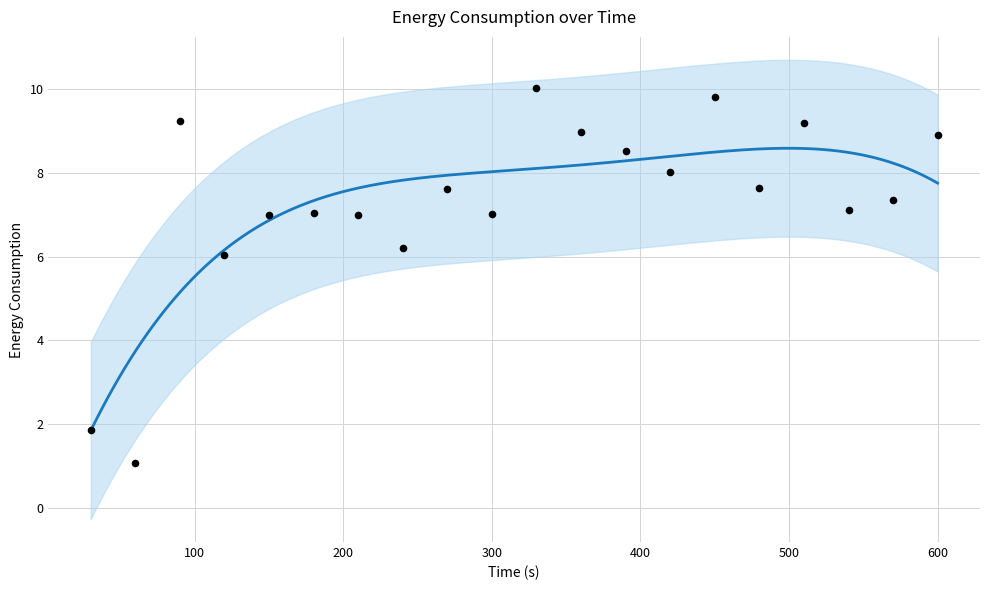

Approximately how many times larger is the value at 600 compared to 120?

1.5